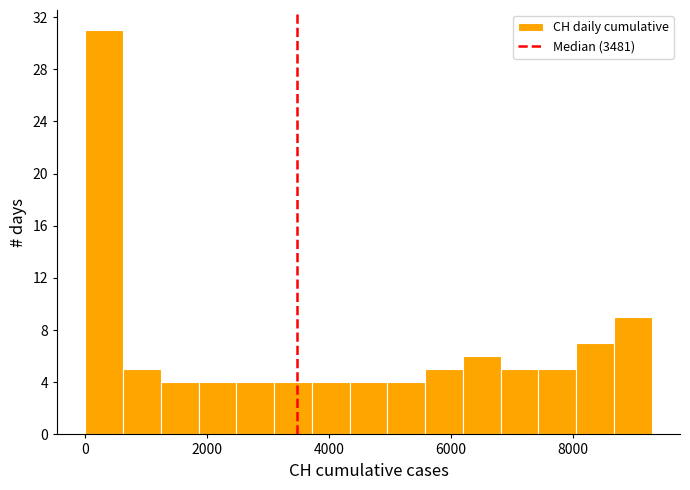

Read against the x-axis, roughly where is the centre of the tallest bar?

400